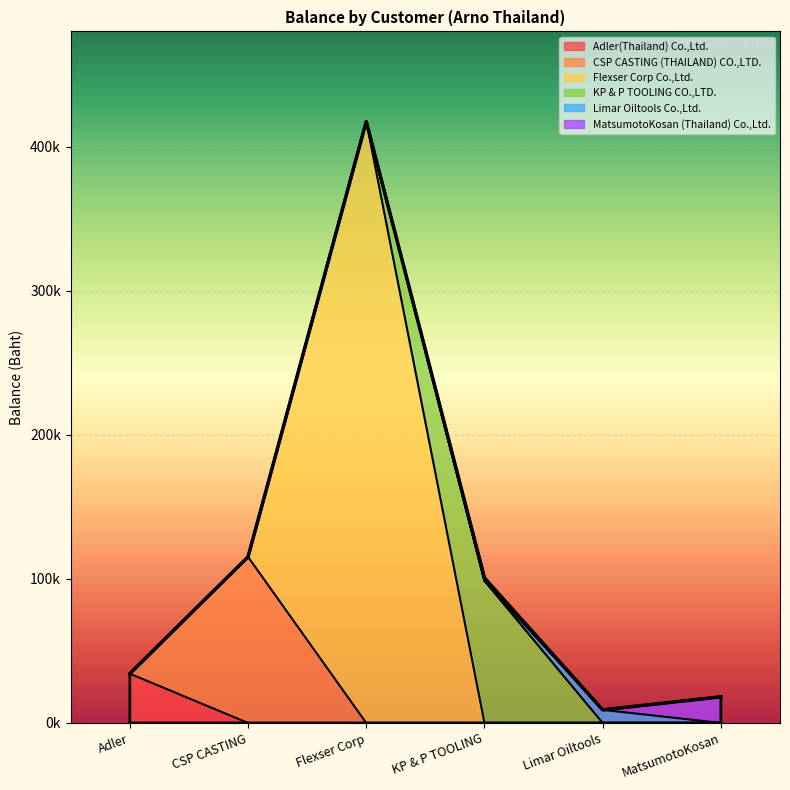

Which label corresponds to the largest value in the chart?

Flexser Corp